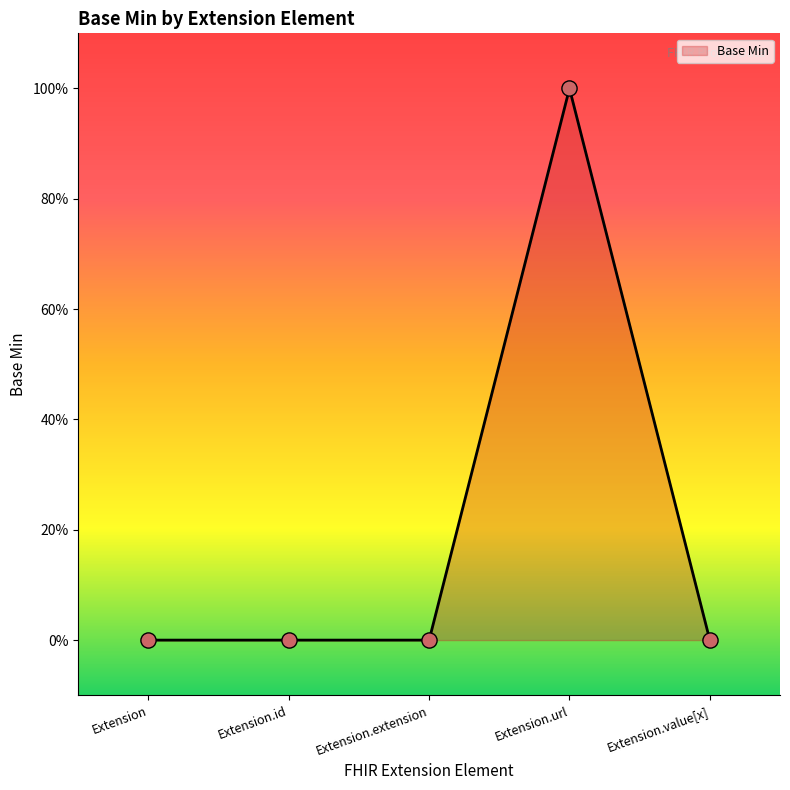

Does the chart have visible grid lines?

No